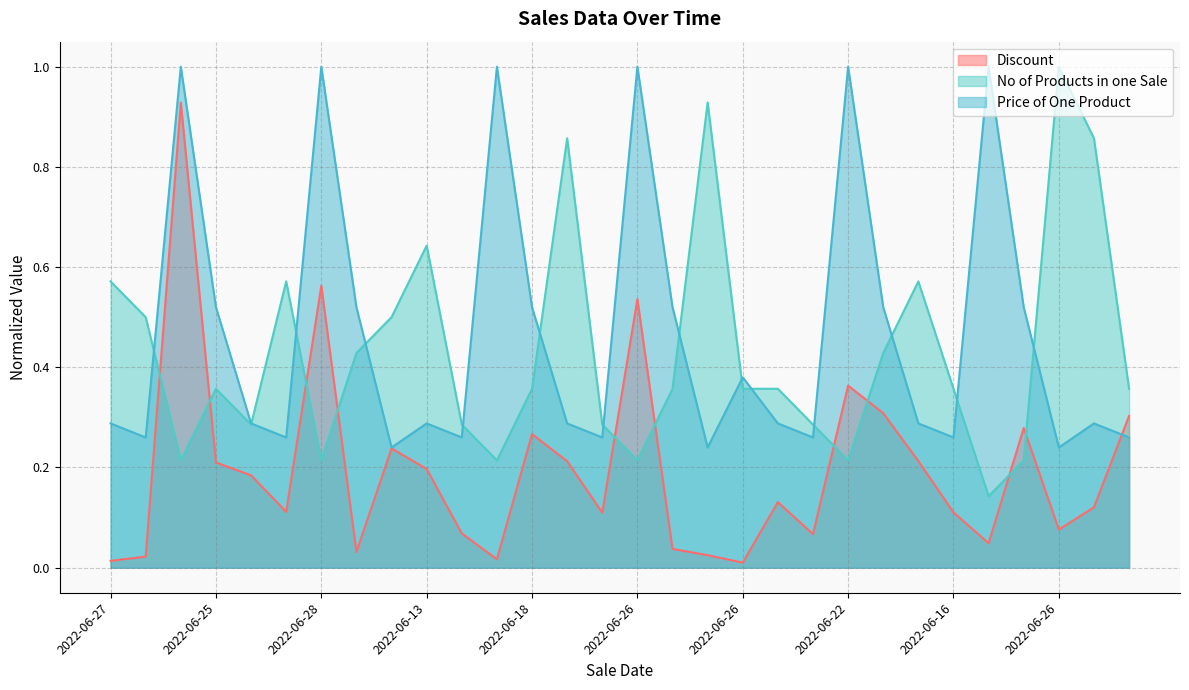

What is the difference between the No of Products in one Sale values at 2022-06-23 and 2022-06-26?

0.1